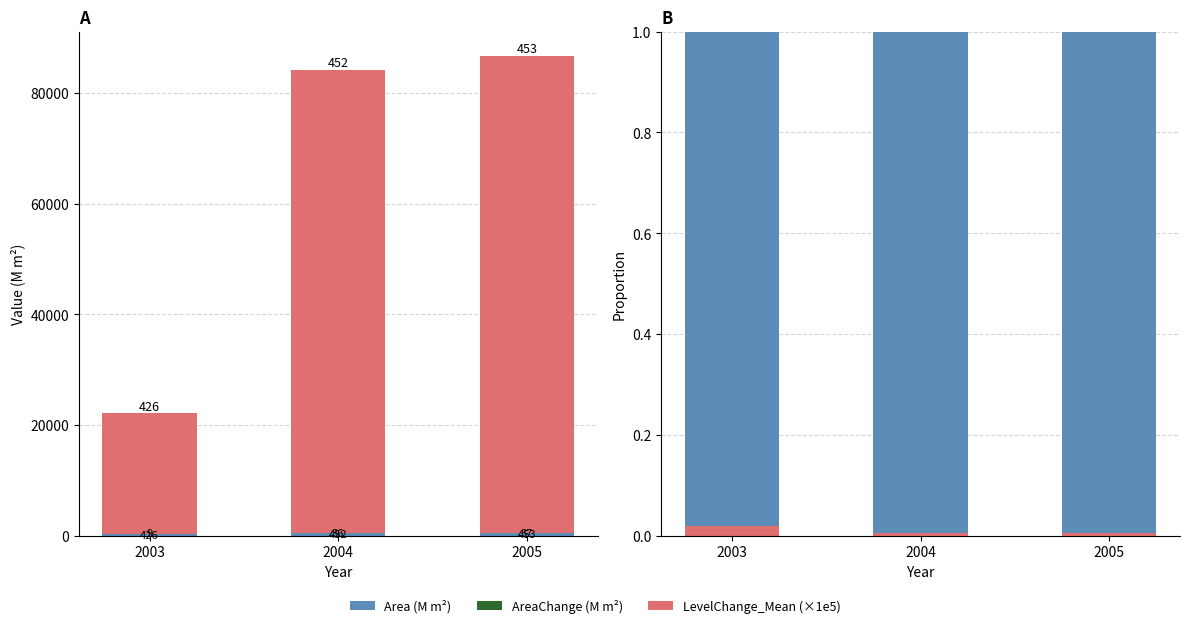

The Area series shows 0.0 at 2004. True or false?

True